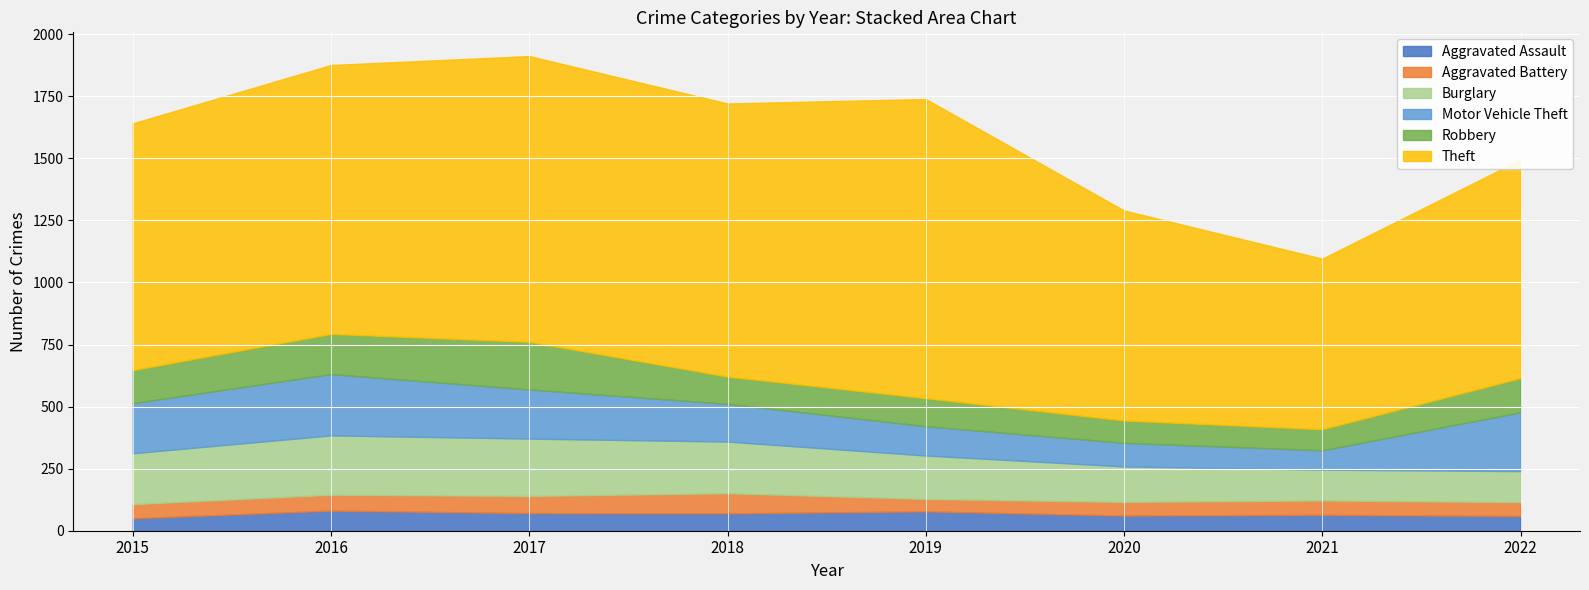

Is it true that Burglary equals 175 at 2019?

True